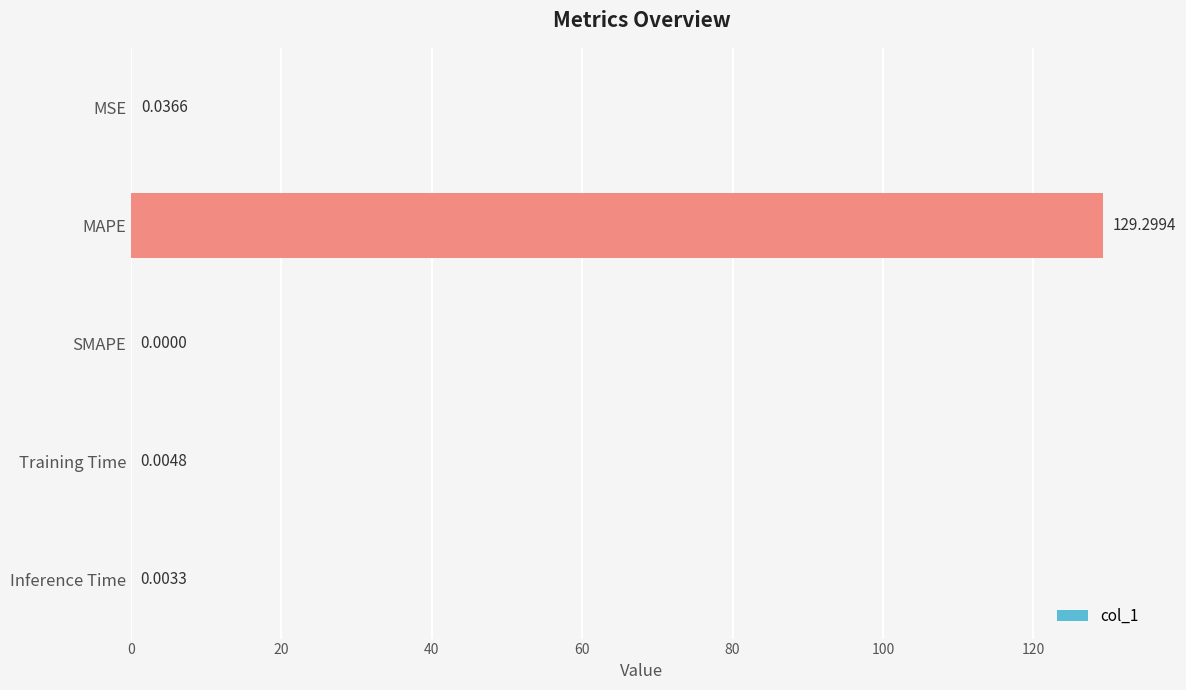

Count the number of values greater than 0.

4